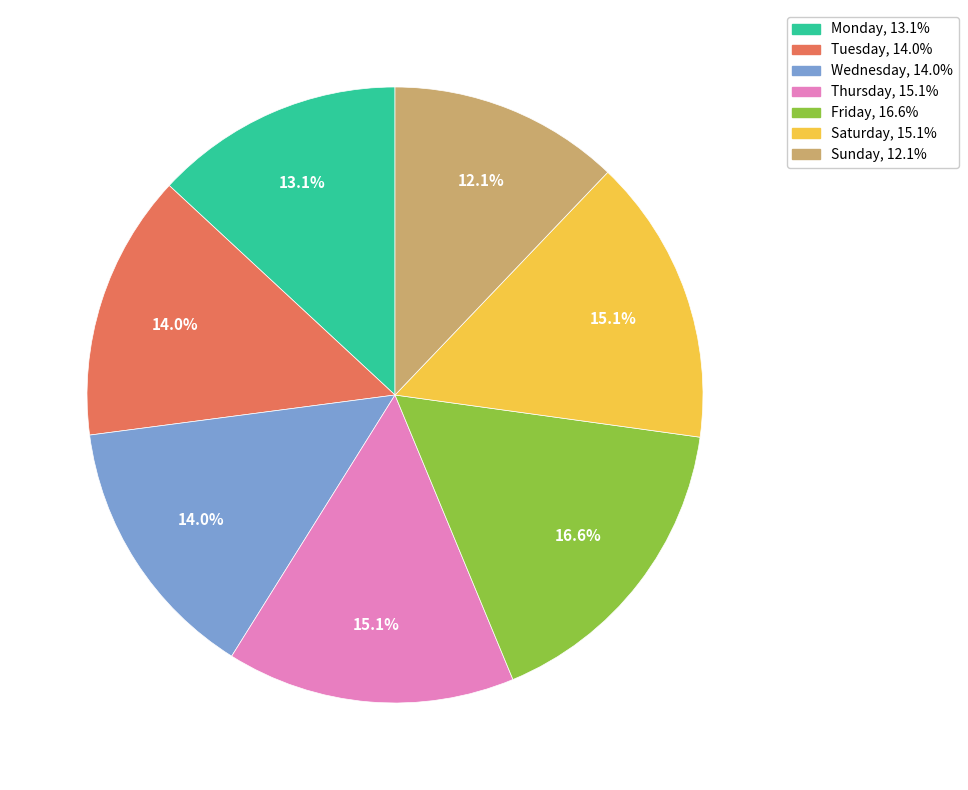

Do Monday and Tuesday together represent more than half of the pie?

No